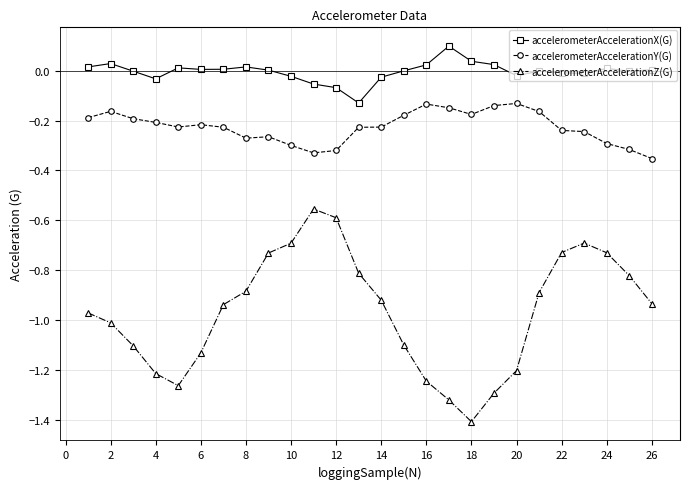

True or false: accelerometerAccelerationY(G) has more than 0 points higher than both neighbors.

True